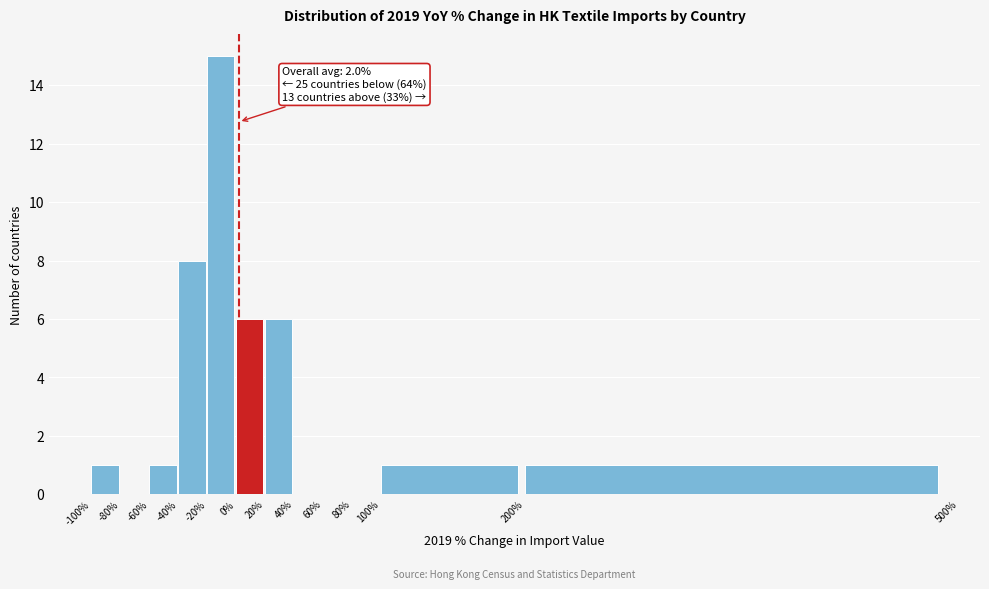

Over which range of the x-axis is the bar tallest?

-20% to 0%